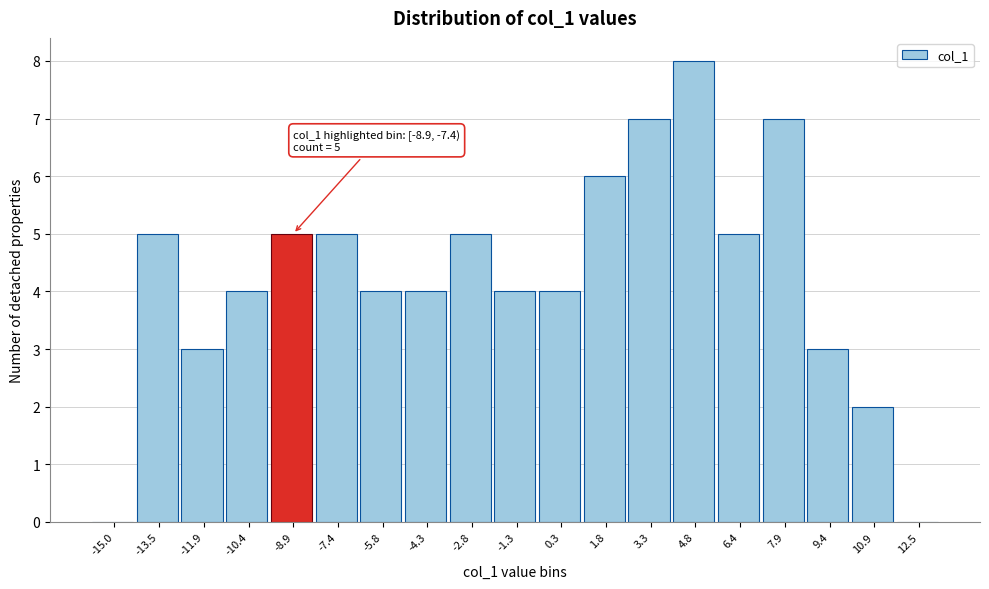

Reading left to right, extract all data points from this chart.

-15.0=0	-13.5=5	-11.9=3	-10.4=4	-8.9=5	-7.4=5	-5.8=4	-4.3=4	-2.8=5	-1.3=4	0.3=4	1.8=6	3.3=7	4.8=8	6.4=5	7.9=7	9.4=3	10.9=2	12.5=0